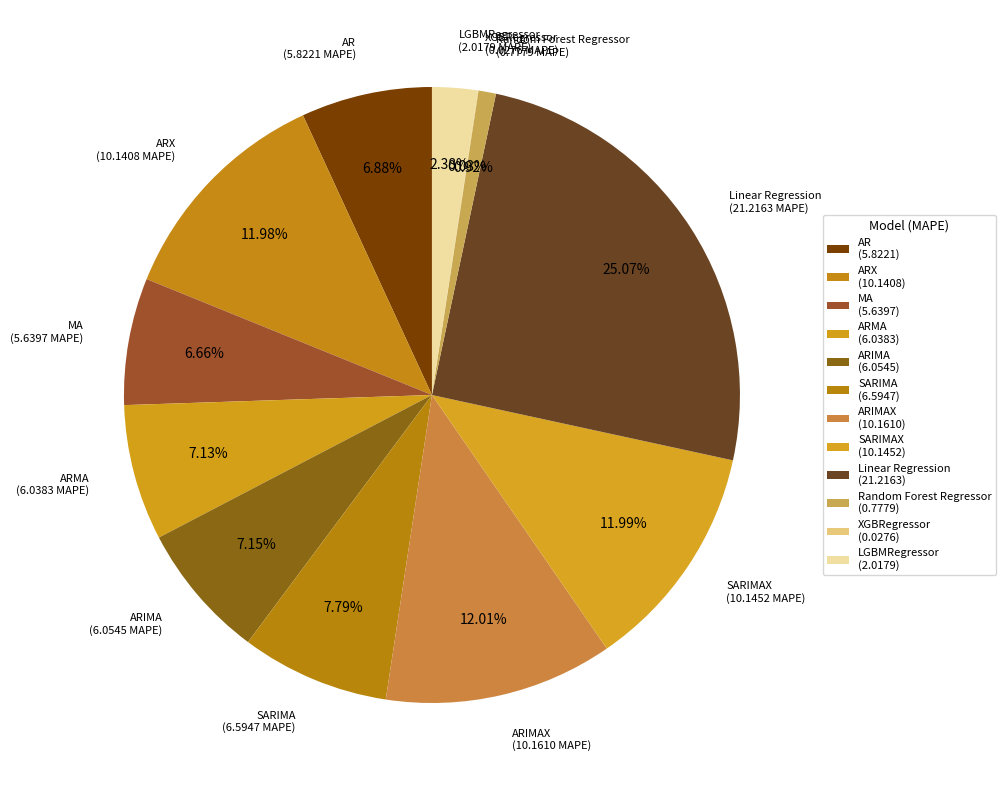

Is there any slice that represents more than half of the pie?

No